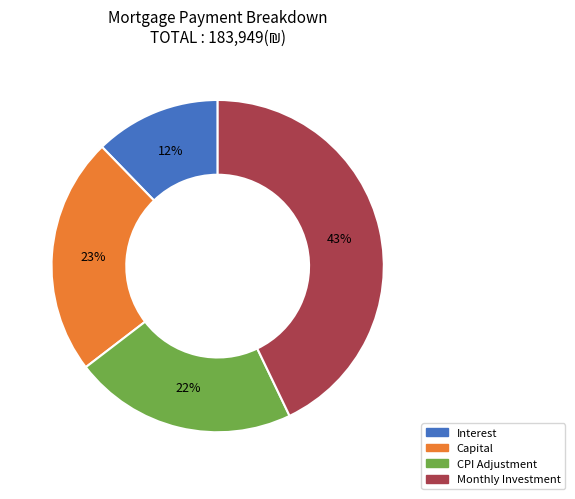

How many slices are in this pie chart?

4